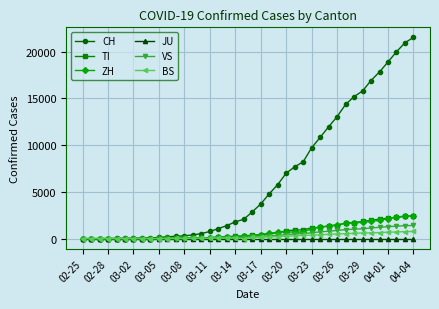

How many lines are shown in the chart?

6